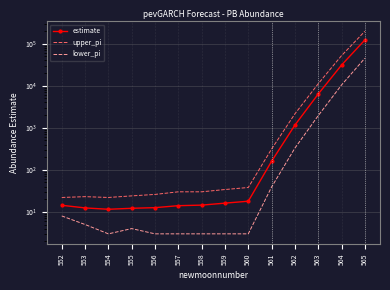

What is the value of the lower_pi point at the 5th from the left?

3.0